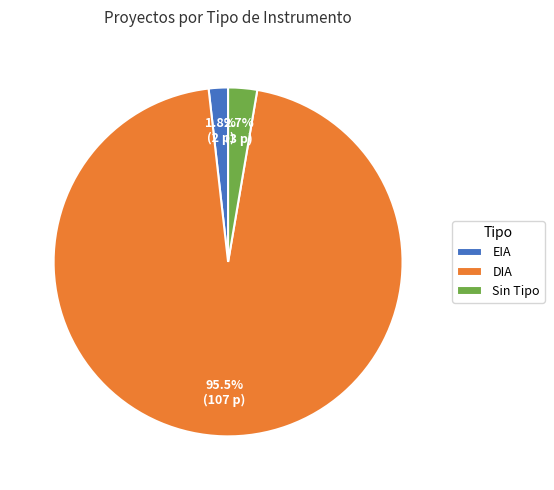

Between DIA and Sin Tipo, which is larger?

DIA